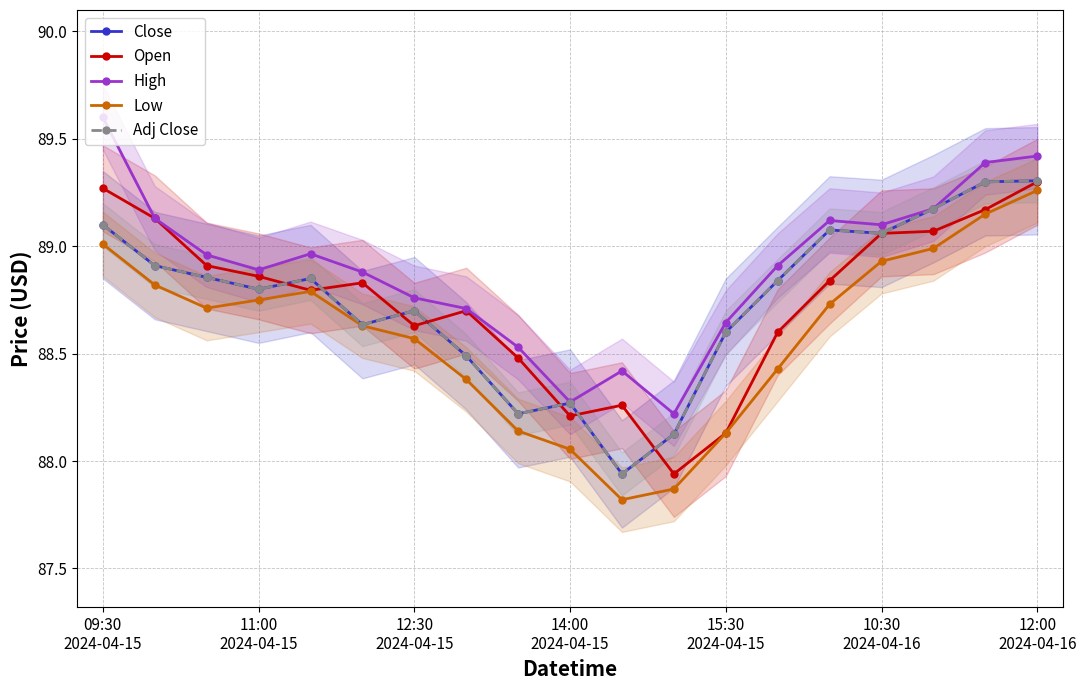

At how many categories does at least one series exceed 89?

7